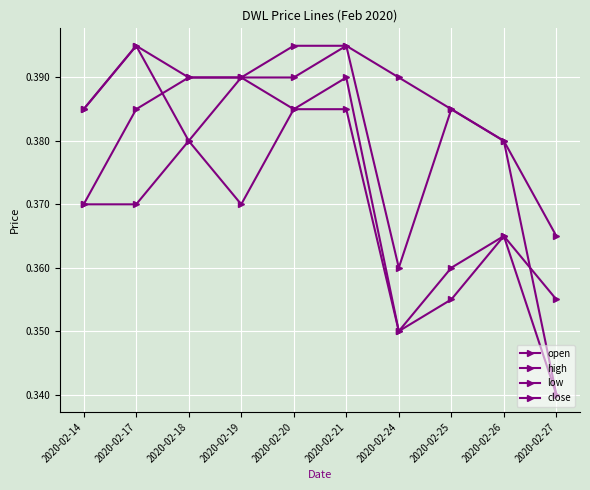

Does the chart have visible grid lines?

Yes